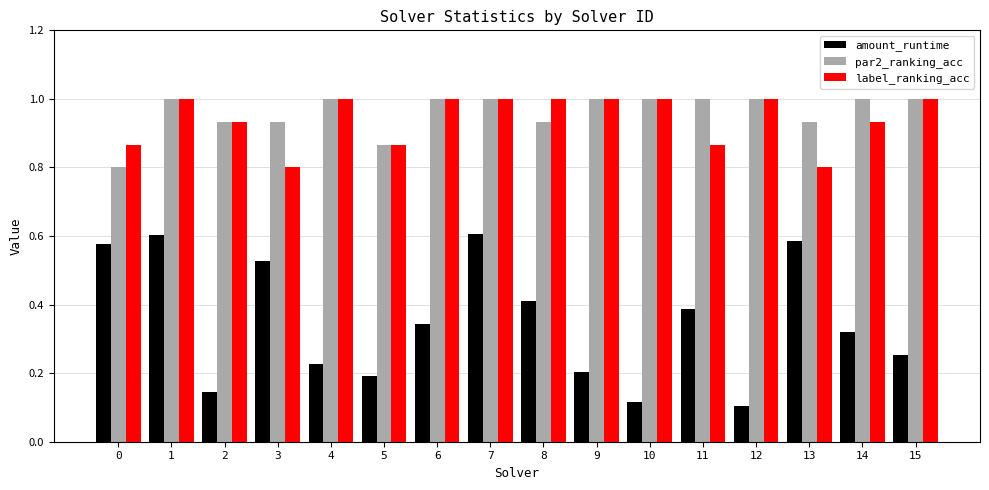

Is the value of label_ranking_acc at 4 greater than the value of amount_runtime at 13?

Yes